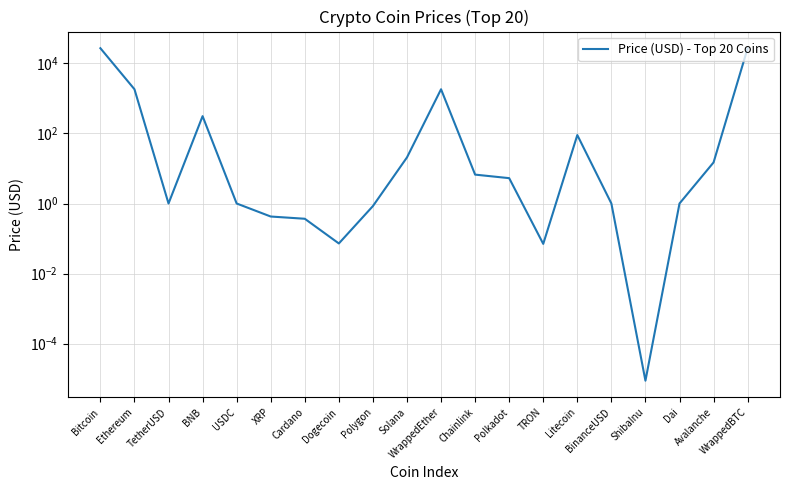

The chart shows a value of 1.0 at TetherUSD. True or false?

True